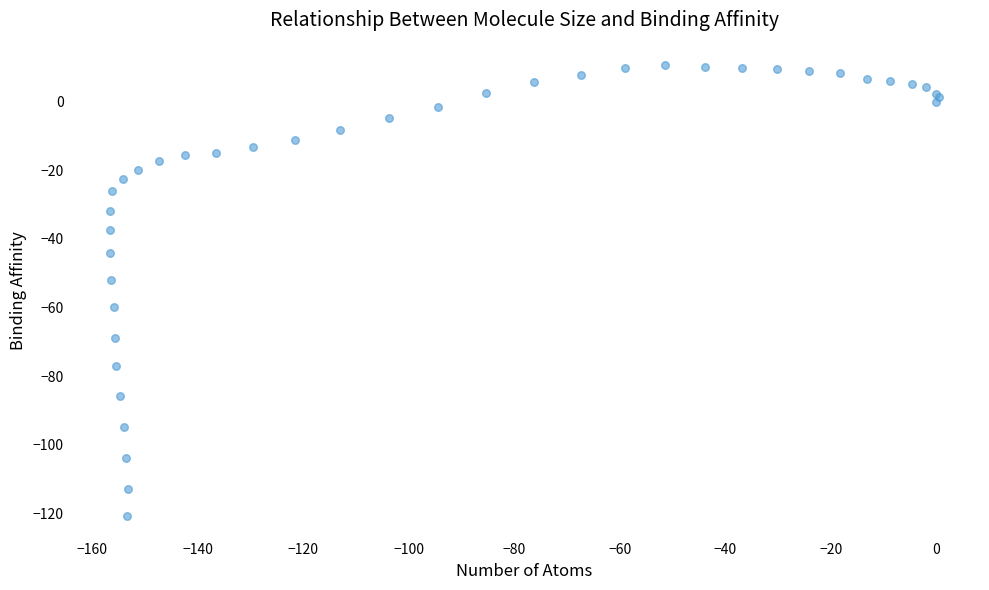

What Y value in the scatter plot is closest to -55?

-52.1